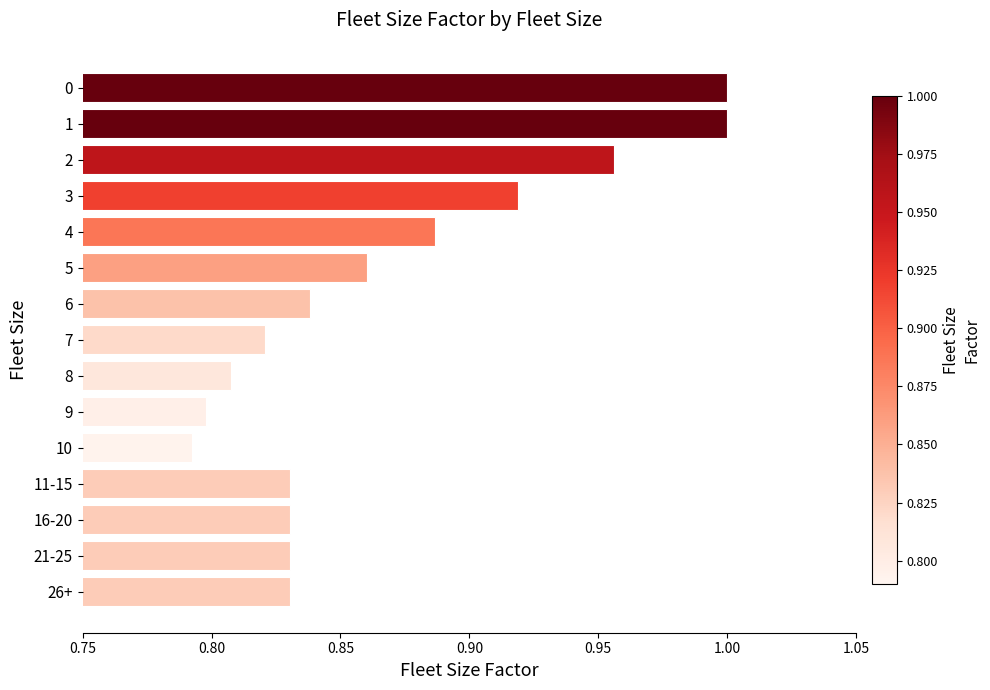

Between 16-20 and 5, which is larger?

5